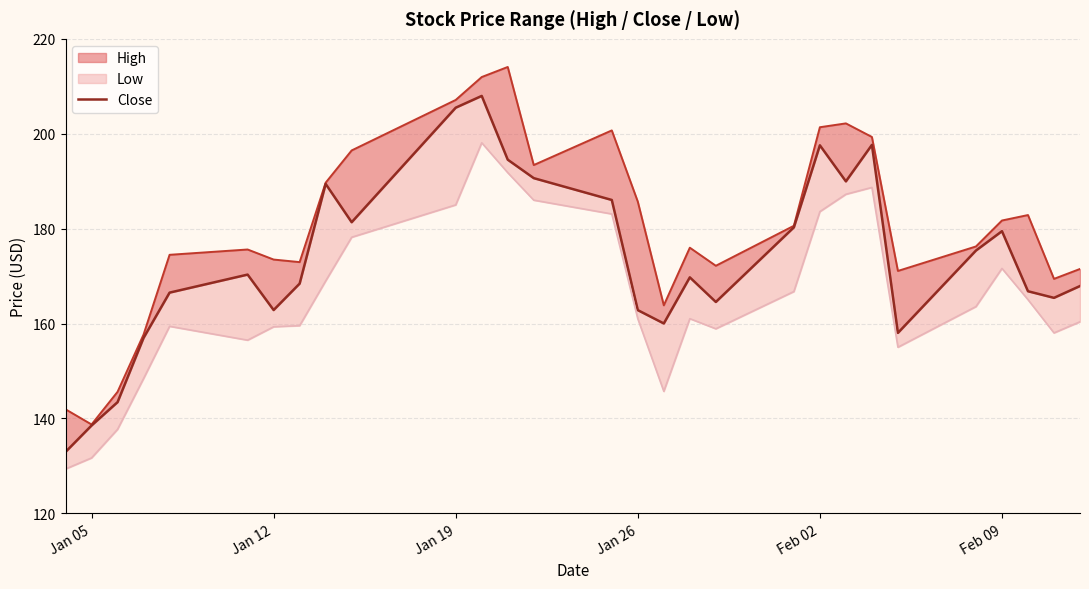

Does the chart have visible grid lines?

Yes